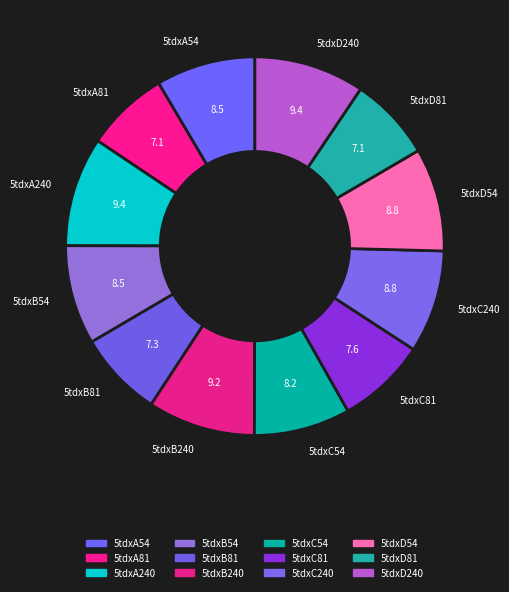

Which has a higher value, 5tdxD81 or 5tdxD54?

5tdxD54